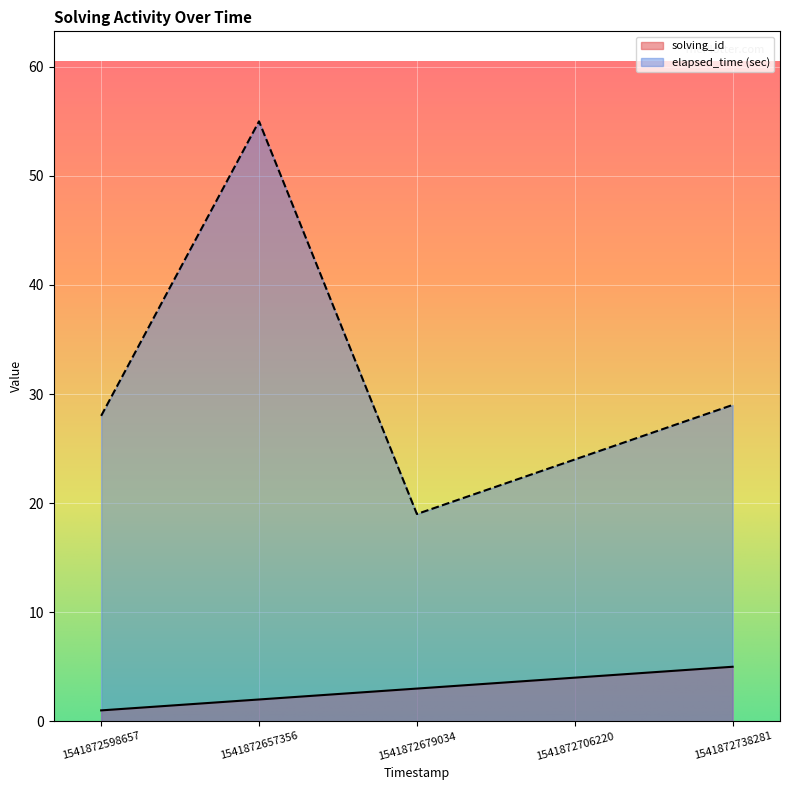

Which series has the widest spread of values?

elapsed_time (sec)